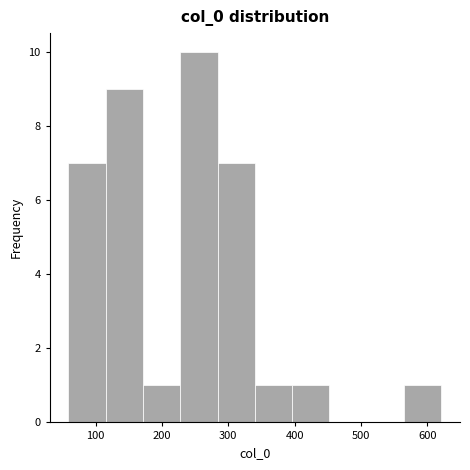

Reading left to right, list every bar in this chart as the range it spans on the x-axis followed by its height. Neither the bar edges nor the heights are printed on the chart, so give them approximately, as read against the axes.

60 to 120: 7
120 to 170: 9
170 to 230: 1
230 to 280: 10
280 to 340: 7
340 to 400: 1
400 to 450: 1
450 to 510: 0
510 to 570: 0
570 to 620: 1